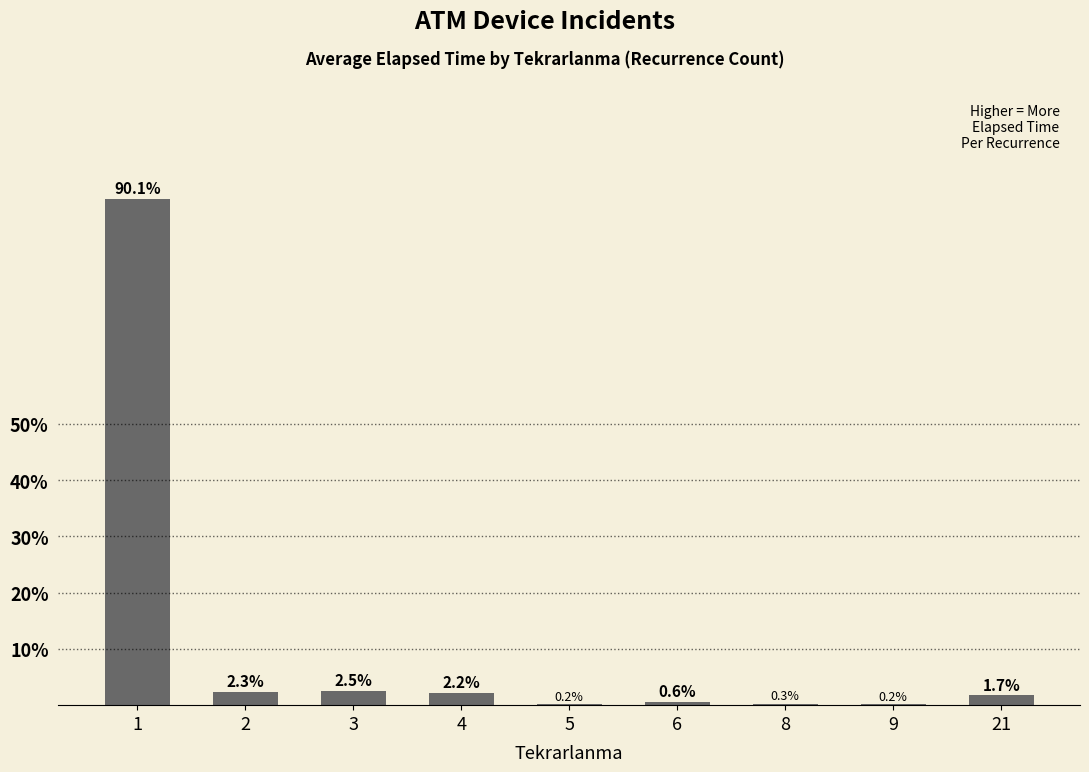

The chart shows a value of 2.3 at 2. True or false?

True